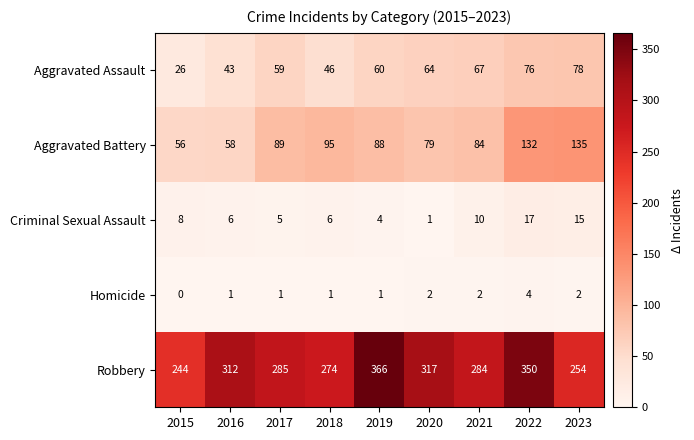

Which series has the largest range (max minus min)?

Robbery